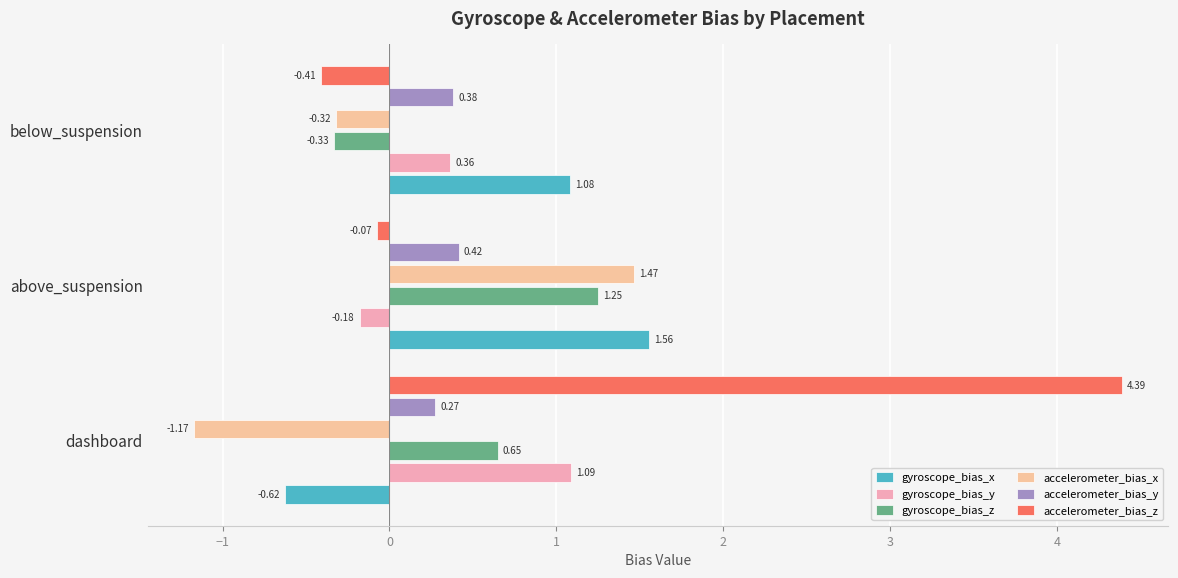

How many negative values does the gyroscope_bias_y series have?

1